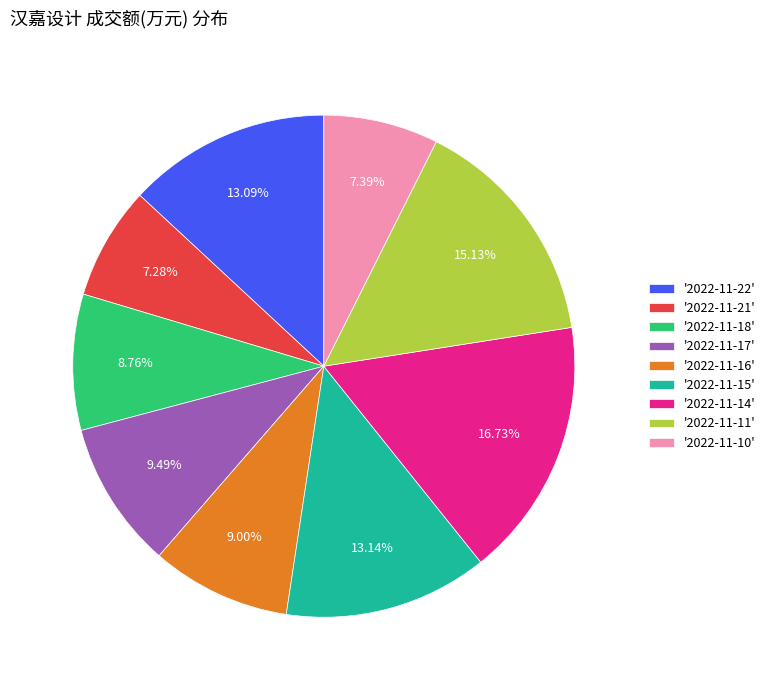

Which has a higher value, '2022-11-21' or '2022-11-11'?

'2022-11-11'